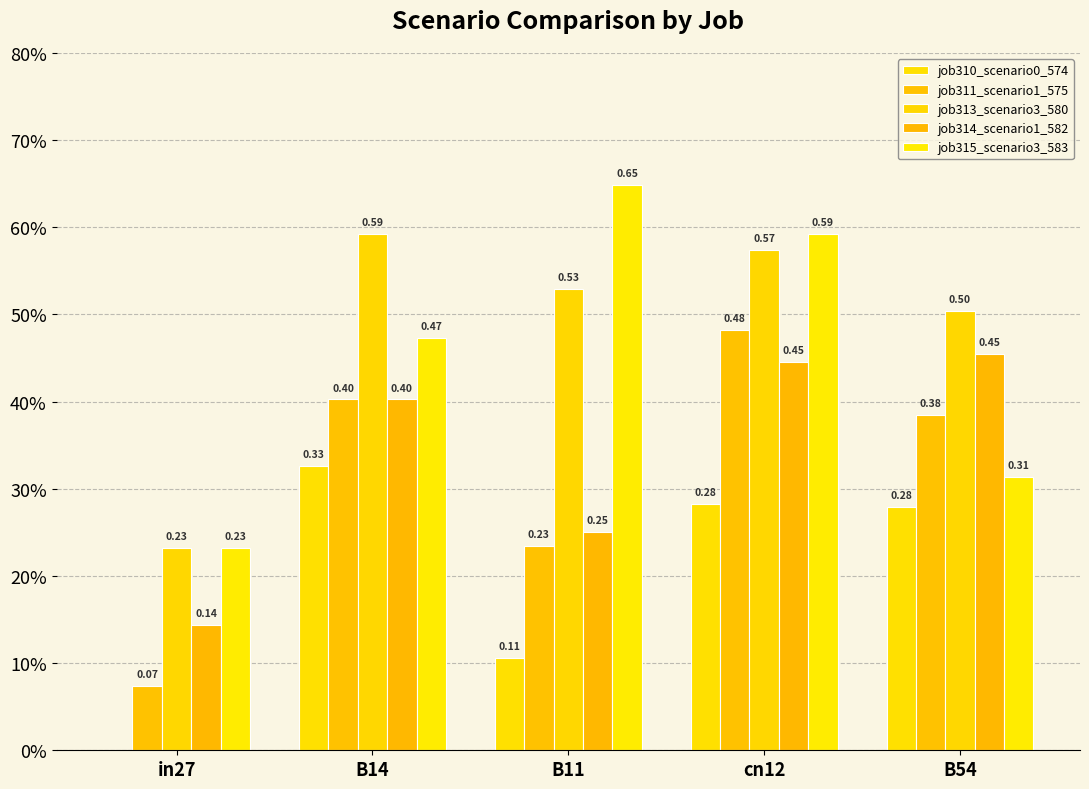

What is the difference between the highest and lowest values at in27?

0.2